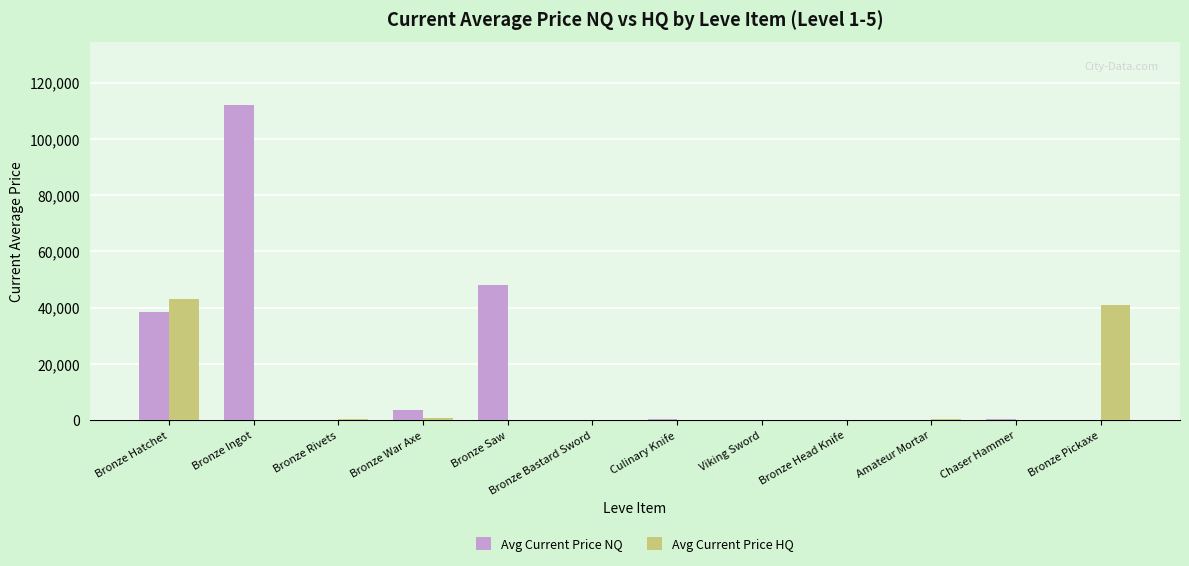

What is the difference between the Avg Current Price NQ values at Viking Sword and Bronze War Axe?

3676.5